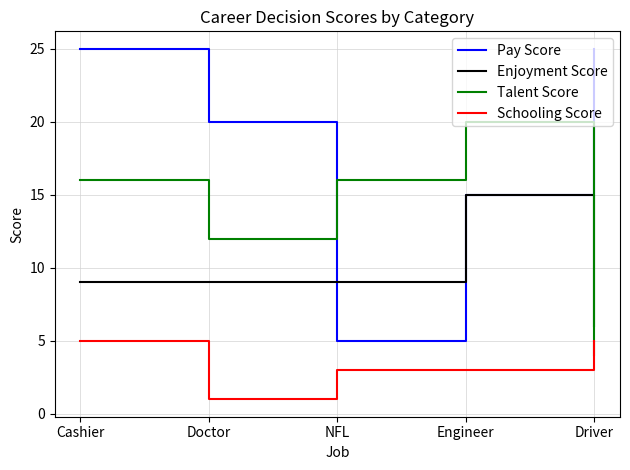

Rank the series at Cashier from lowest to highest value.

Schooling Score, Enjoyment Score, Talent Score, Pay Score